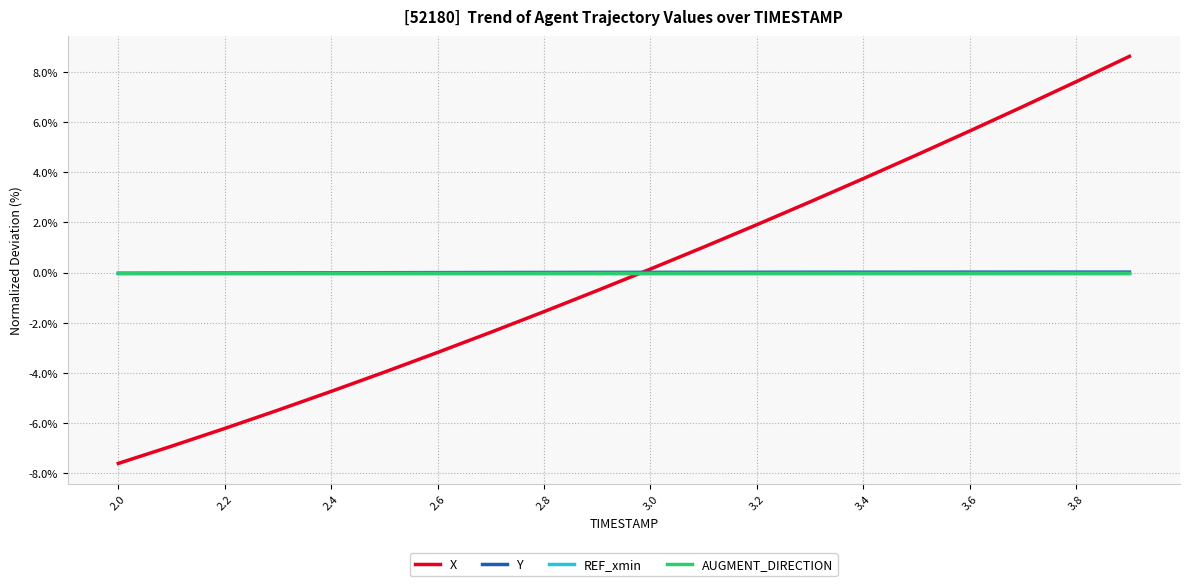

Does the chart display data point markers on the line(s)?

No